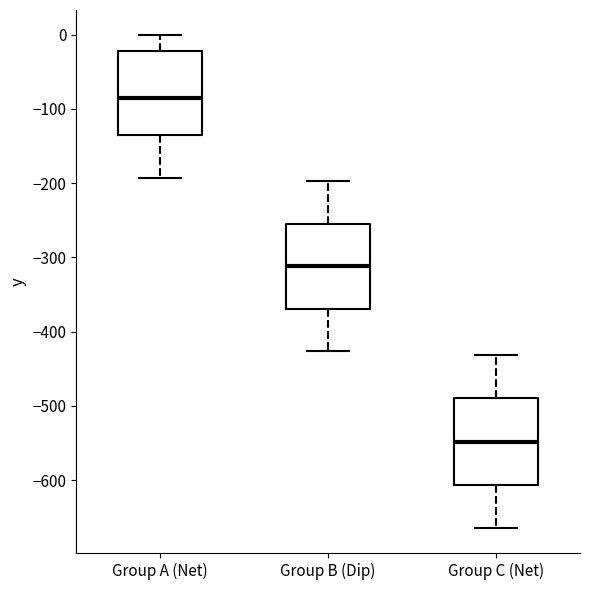

Where does the median line of the box for Group C (Net) sit on the y-axis? The values are not printed on the chart, so give them approximately, as read against the axis.

-550